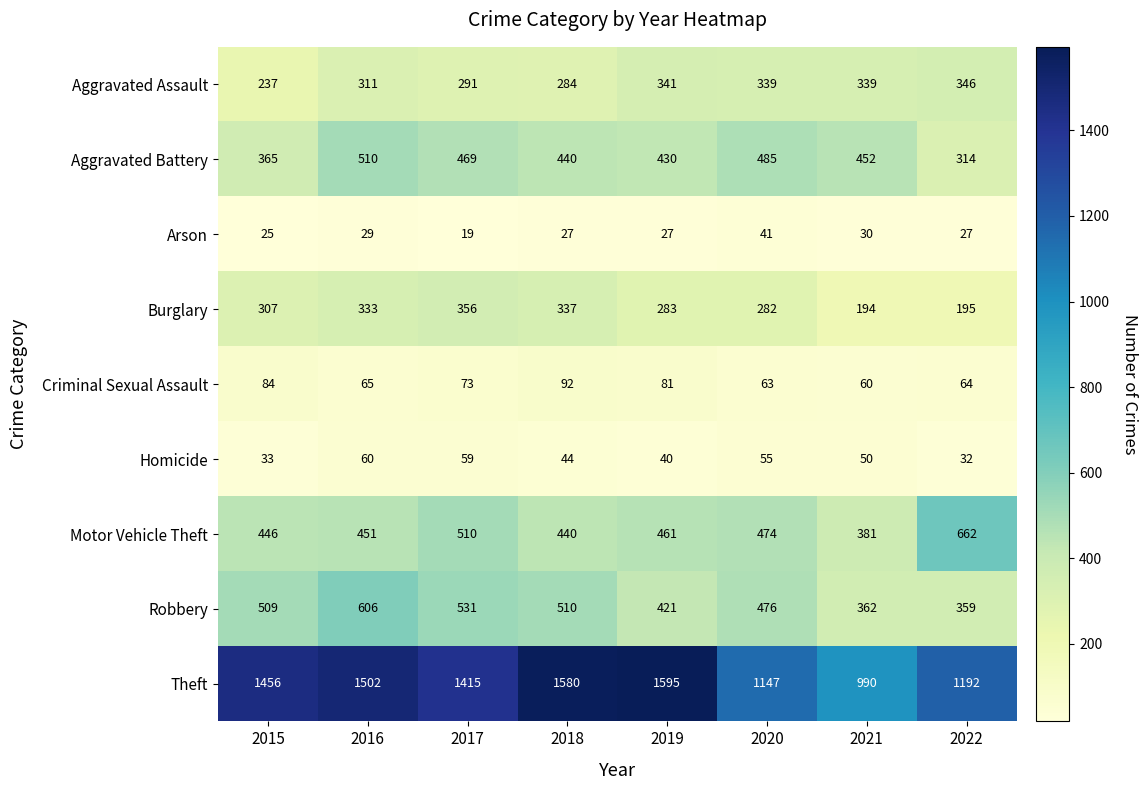

What is the sum of all Criminal Sexual Assault values?

582